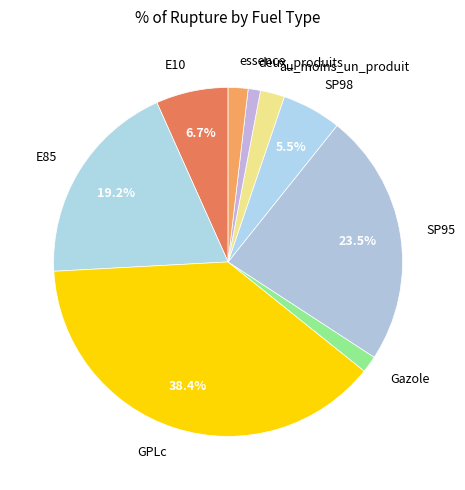

What is the ratio of the value at SP95 to the value at E85?

1.2